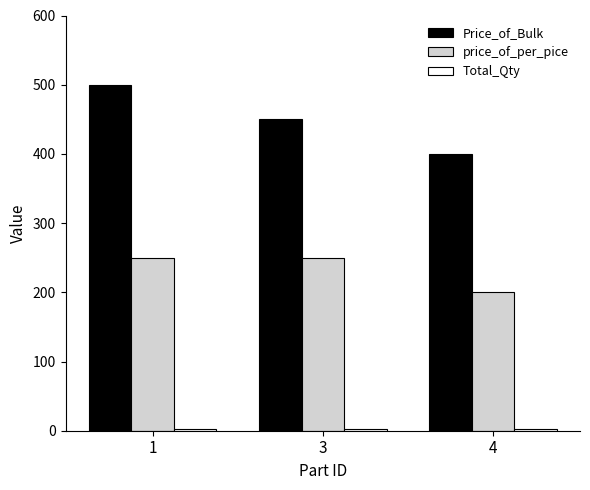

Which series has the widest spread of values?

Price_of_Bulk